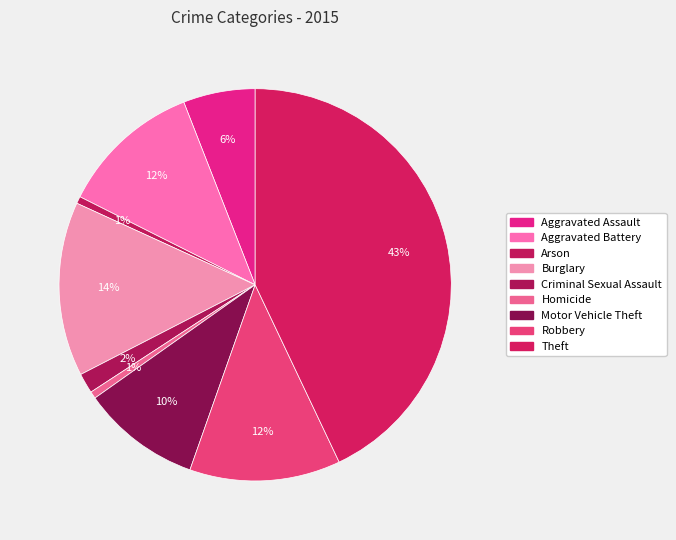

How many slices are in this pie chart?

9